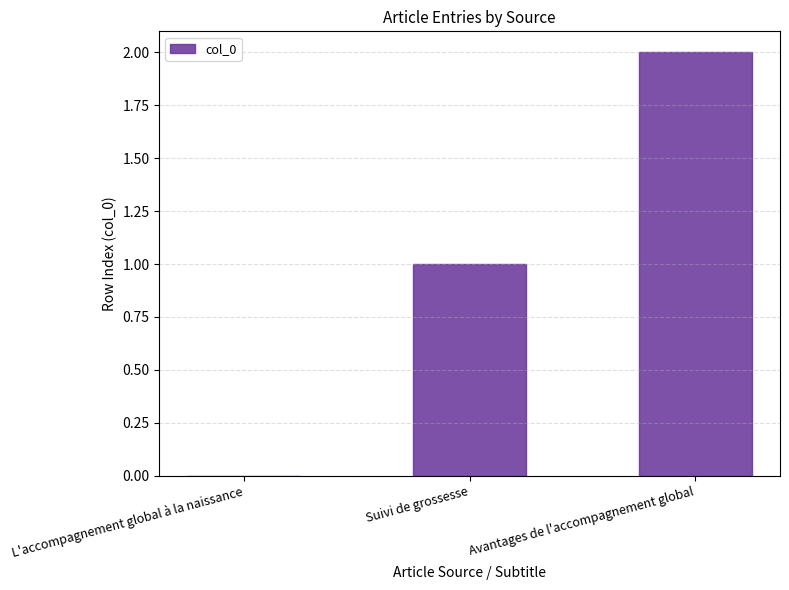

What is the change in value from Suivi de grossesse to Avantages de l'accompagnement global?

+1